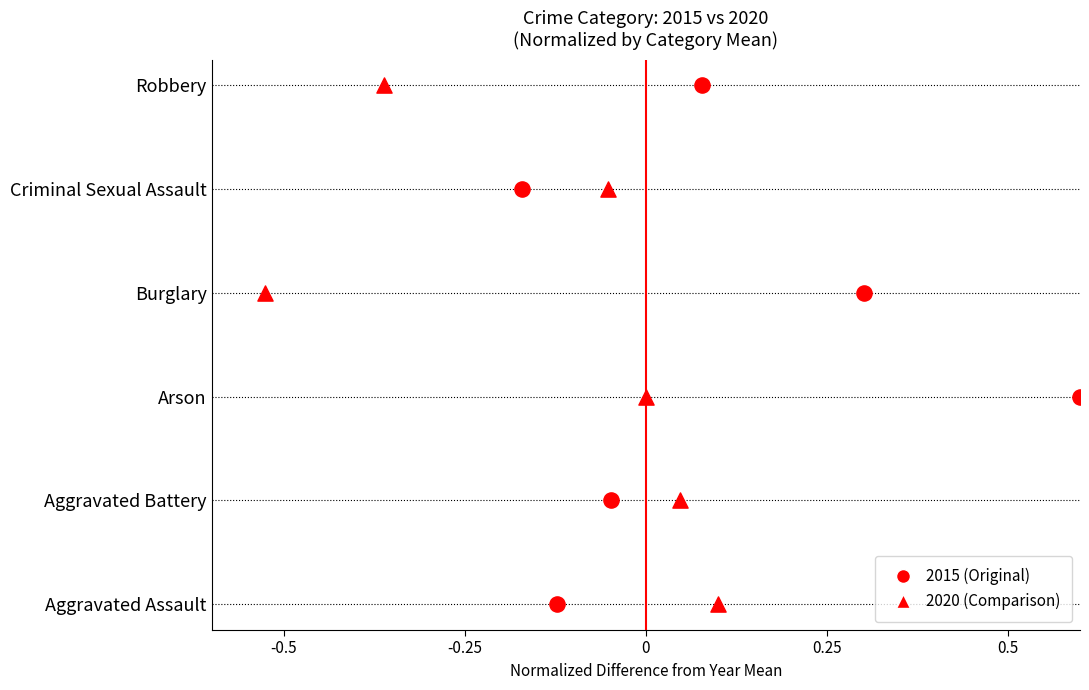

Which series has the widest spread of Y values?

2015 (Original)